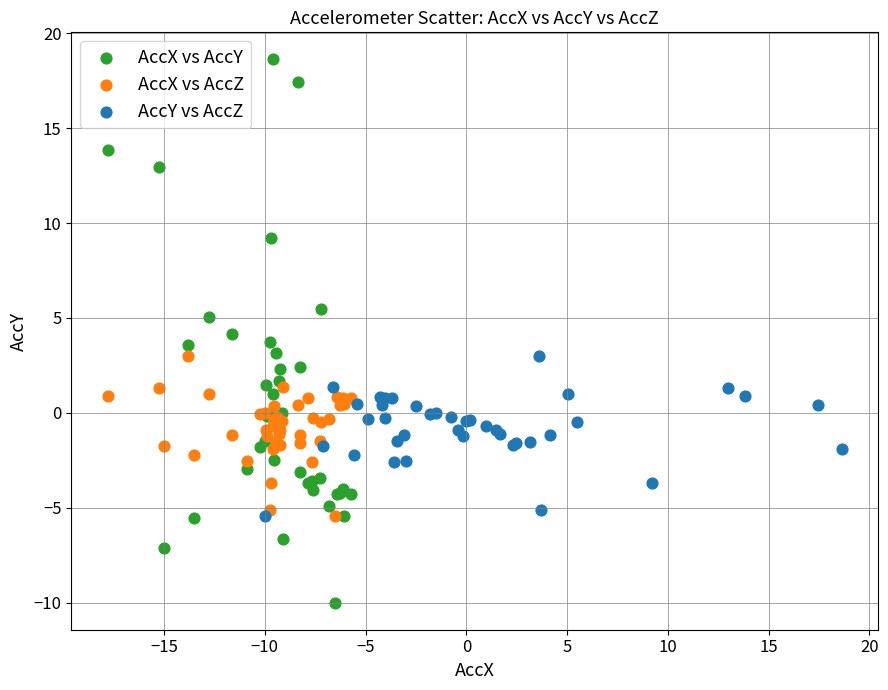

Which series reaches the maximum Y coordinate?

AccX vs AccY